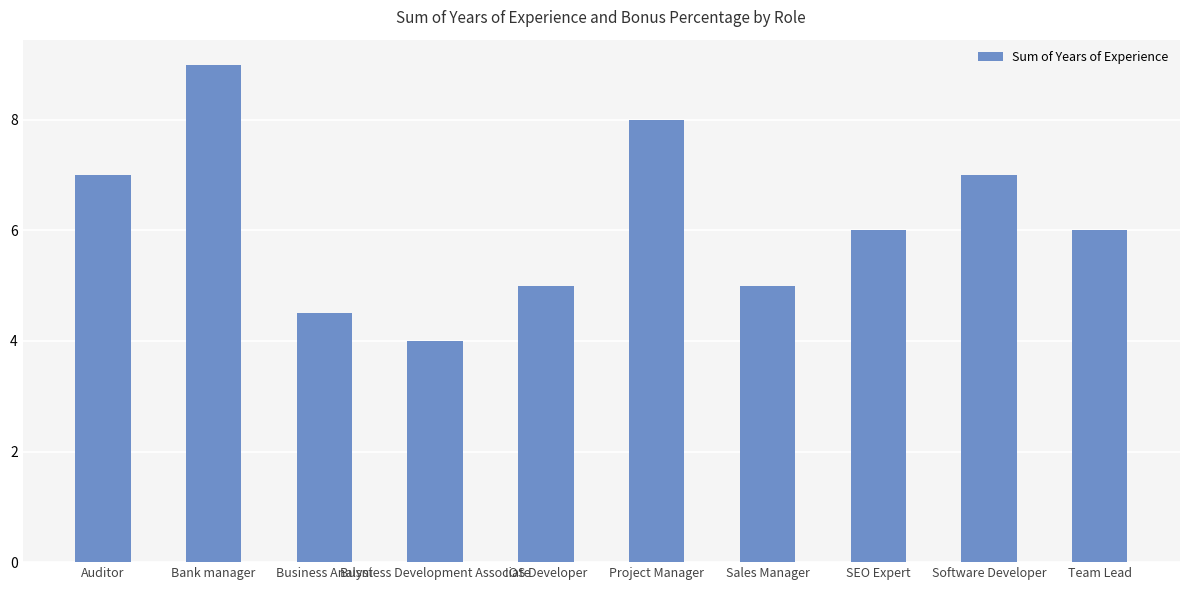

True or false: the data shows 10.3 at Team Lead.

False